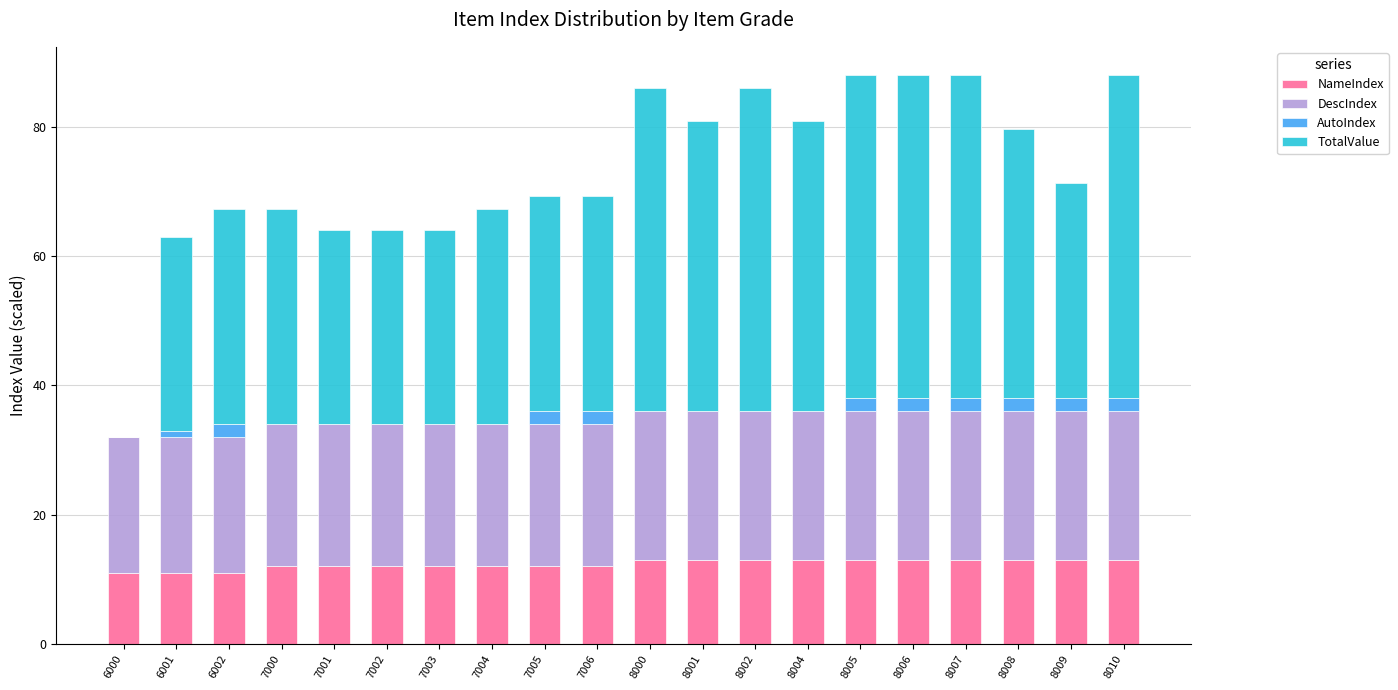

What is the maximum value for NameIndex?

13.0